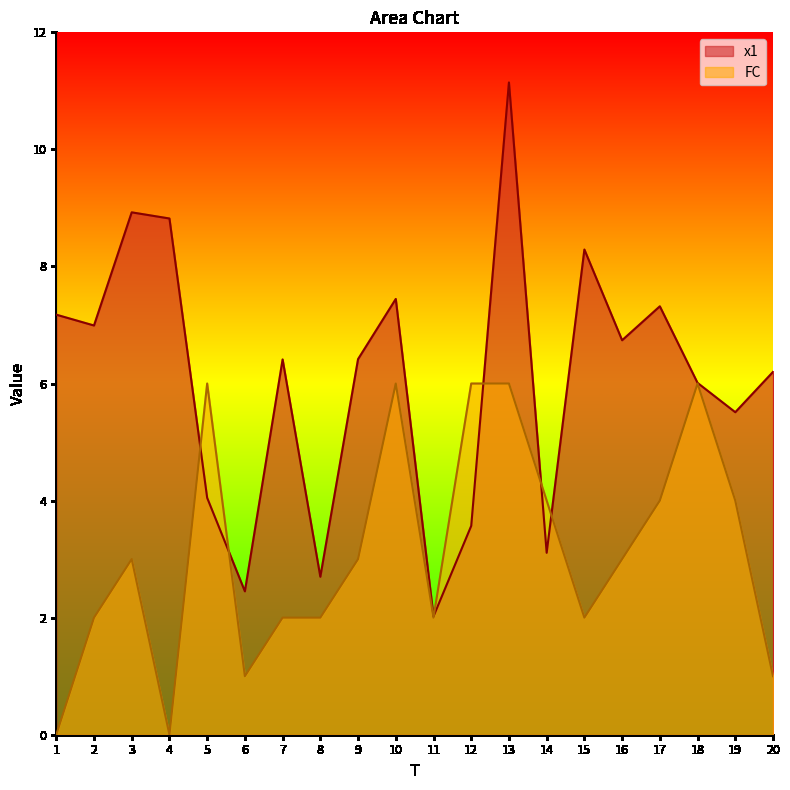

List the series in order of their overall mean, highest first.

x1, FC